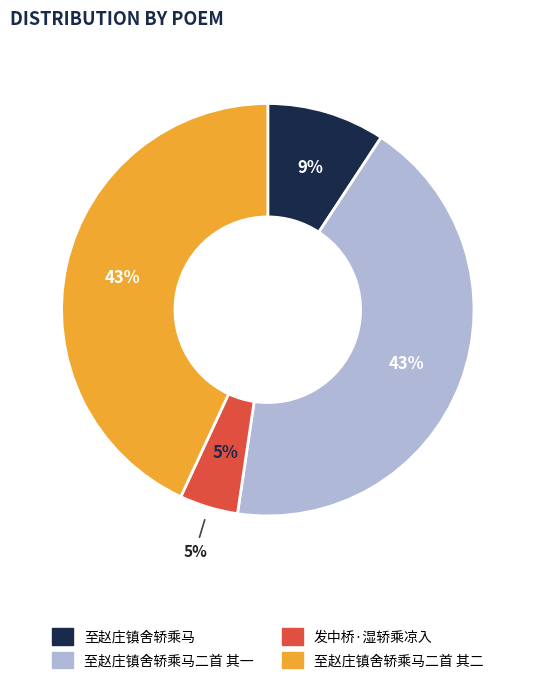

To the nearest percent, what portion does 至赵庄镇舍轿乘马二首 其二 represent?

43%